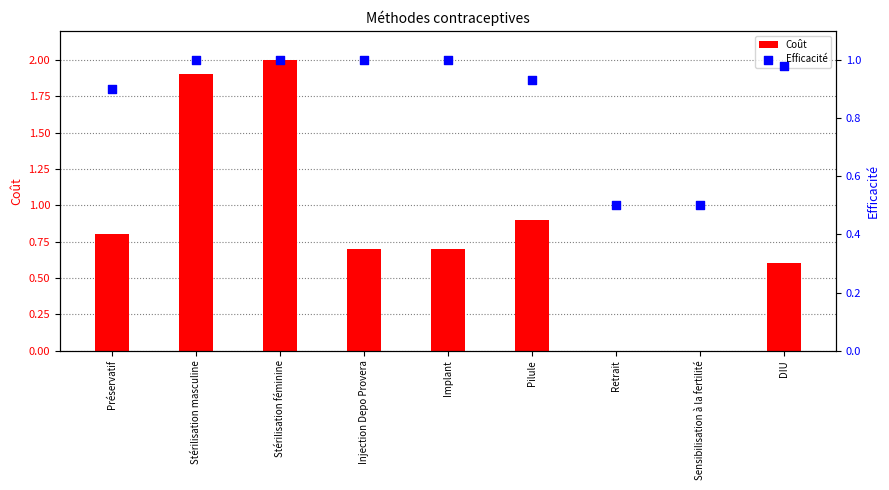

Which series has the widest spread of Y values?

Coût